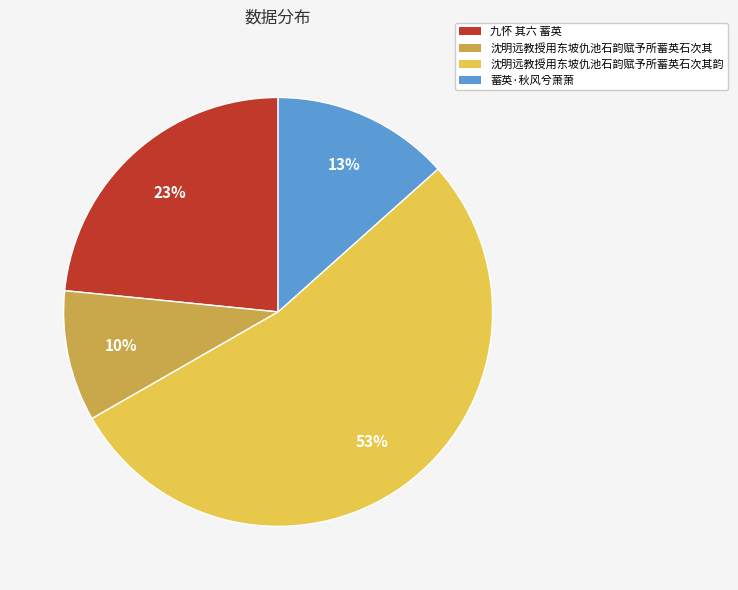

What is the ratio of the value at 蓄英·秋风兮萧萧 to the value at 九怀 其六 蓄英?

0.6